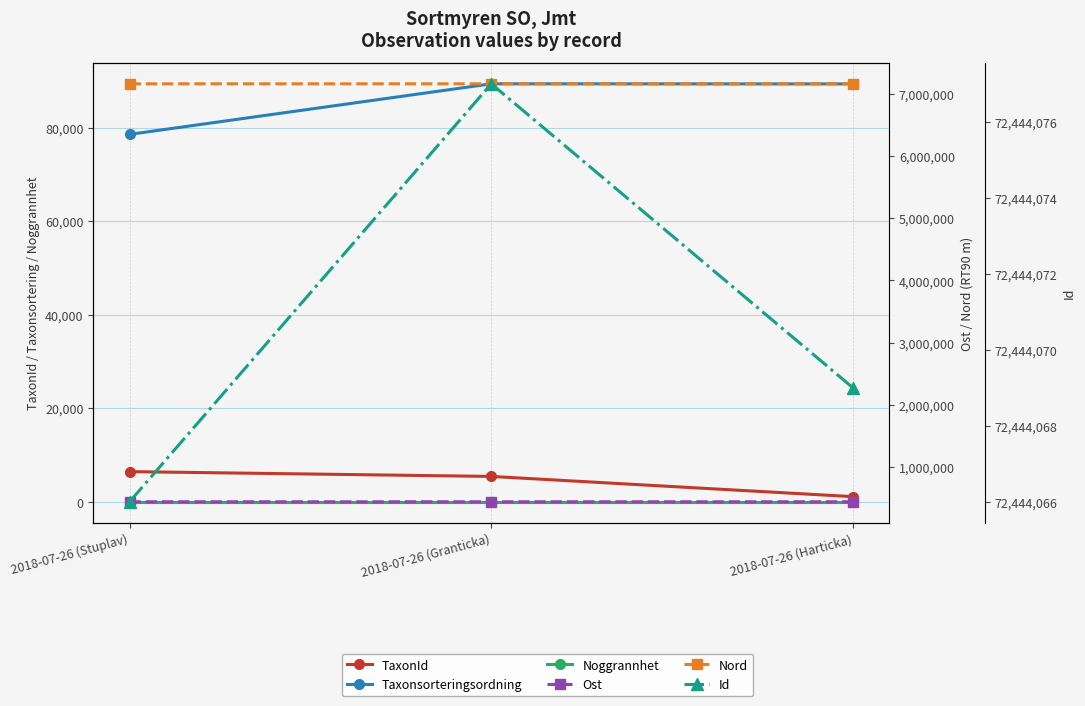

What is the highest value of the Nord series?

7162099.0